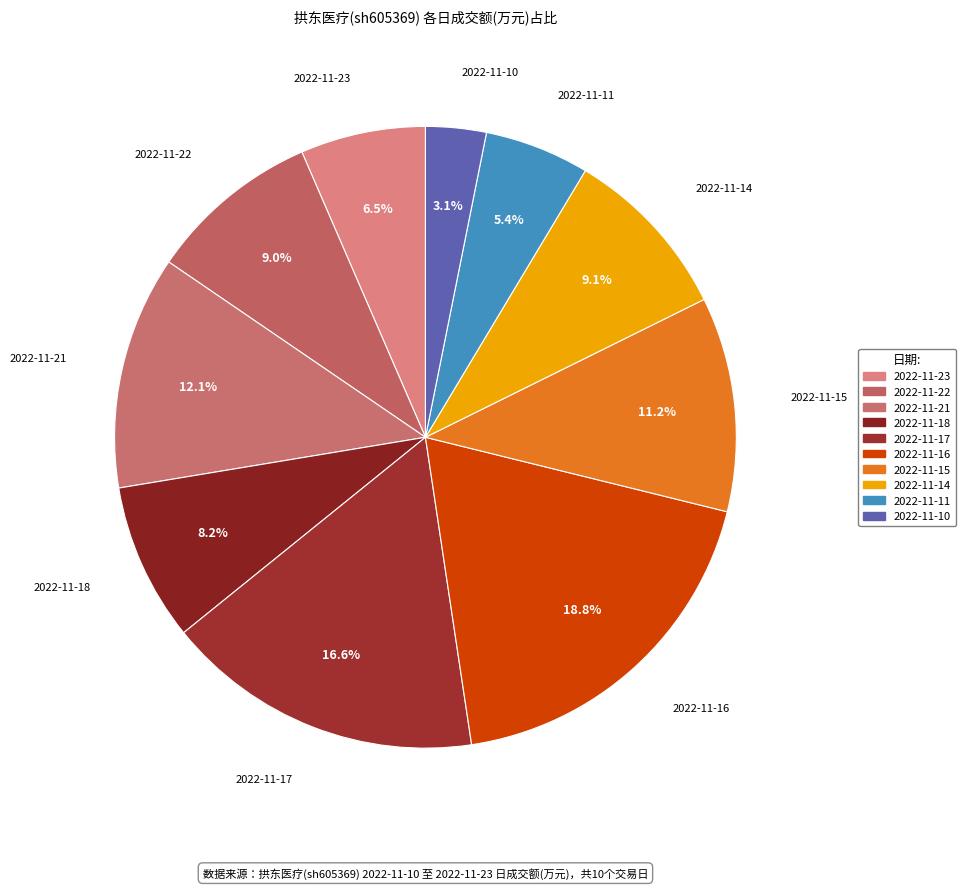

Which category has the biggest portion of the pie?

2022-11-16